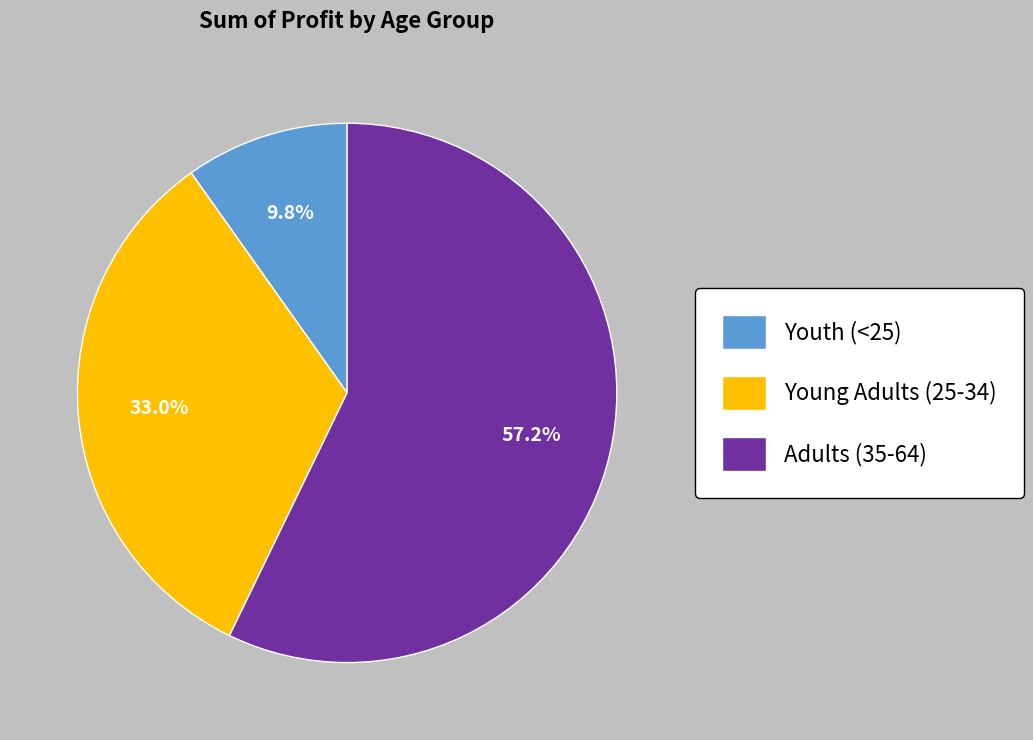

Which has a higher value, Youth (<25) or Adults (35-64)?

Adults (35-64)